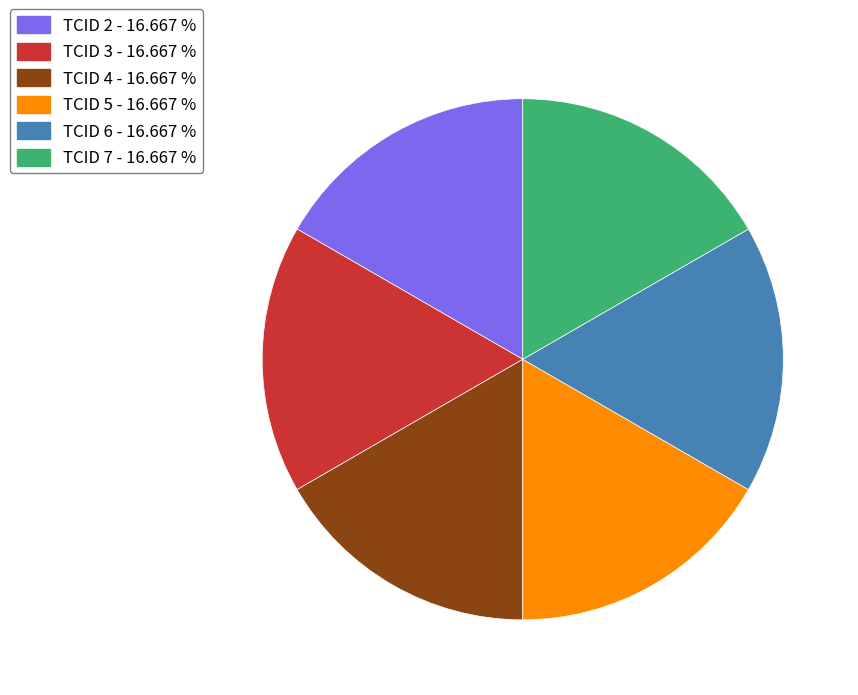

Is TCID 3 the majority of the pie?

No